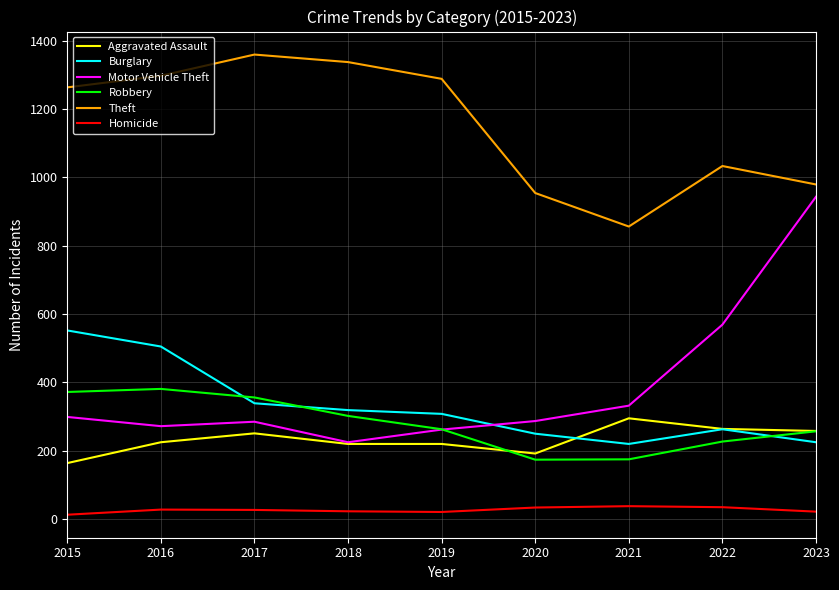

At how many categories does at least one series exceed 280?

9